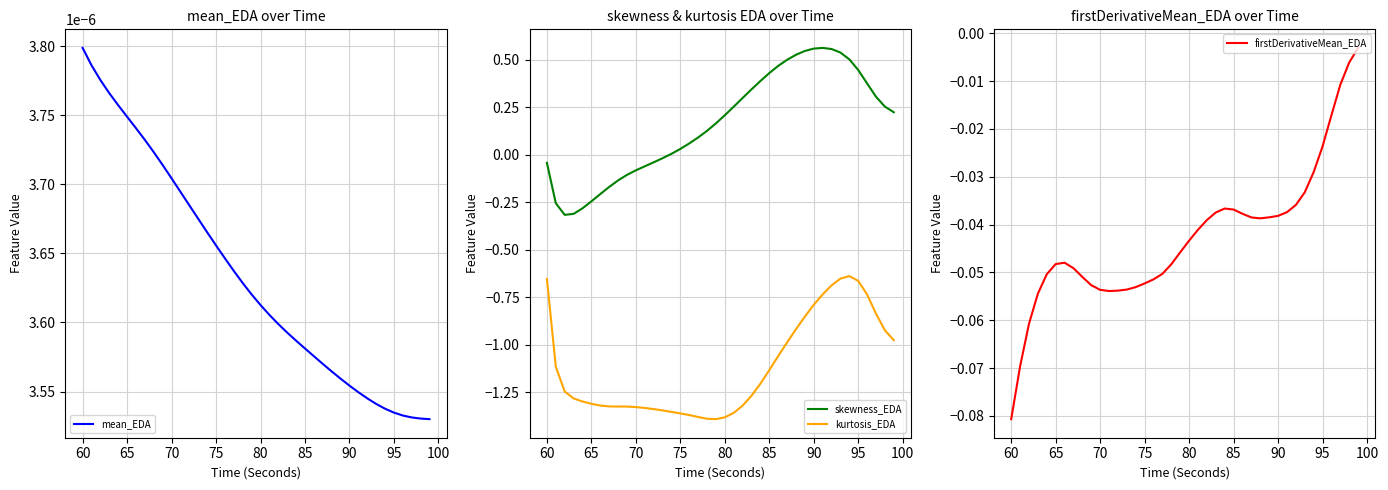

The value of skewness_EDA at 80 is 0.3. True or false?

False